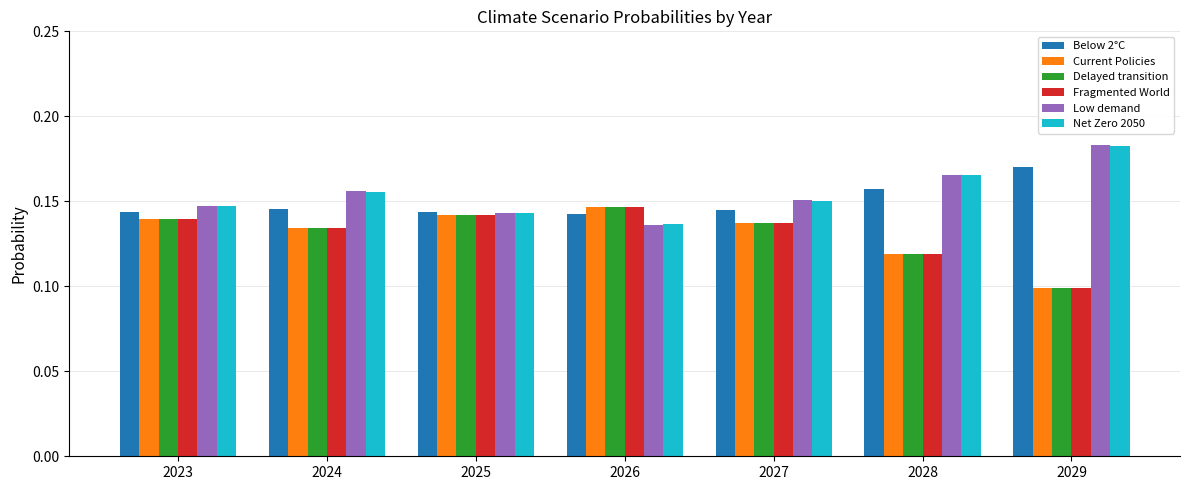

Is it true that Current Policies equals 0.1 at 2026?

True